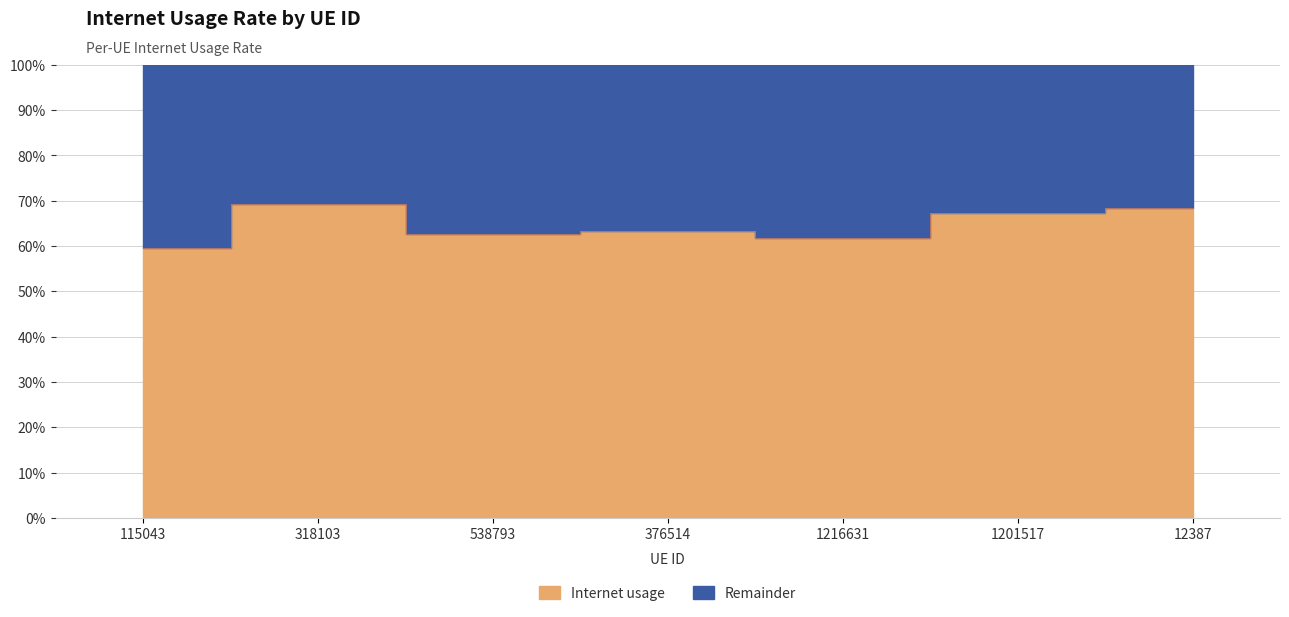

Which category has the lowest value across all series?

115043